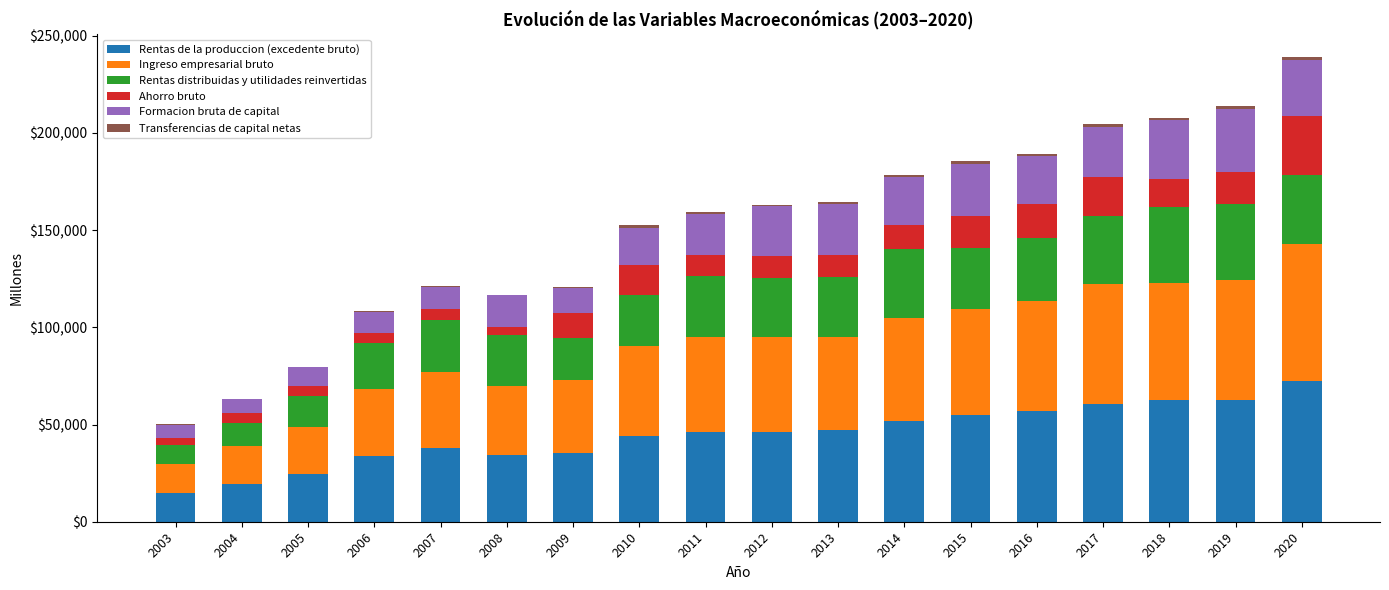

What is the highest value of the Rentas de la produccion (excedente bruto) series?

72352